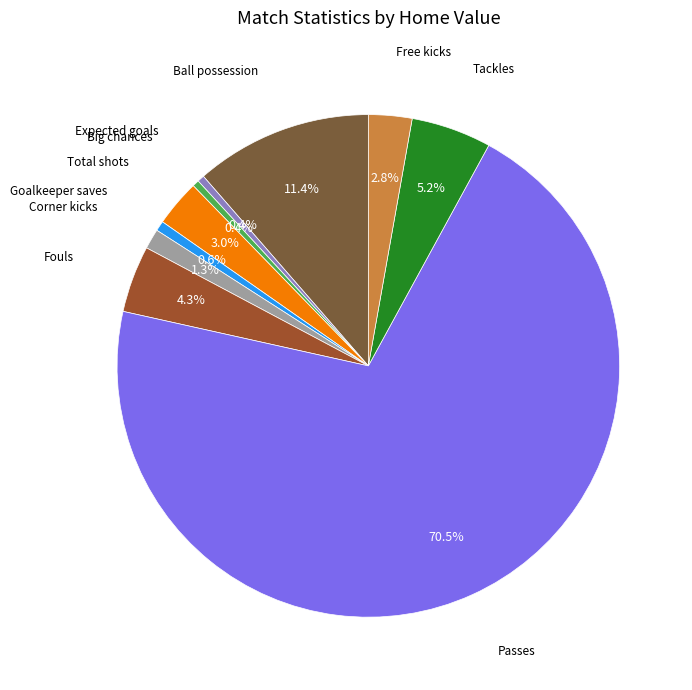

Does any single category account for the majority?

Yes